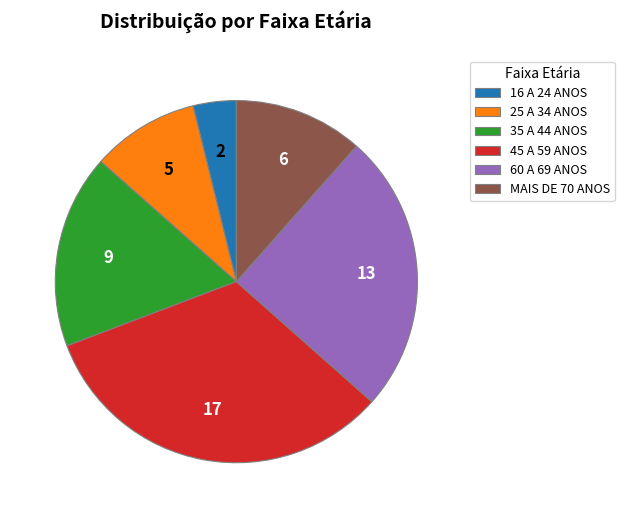

Rank the categories by value from lowest to highest.

16 A 24 ANOS, 25 A 34 ANOS, MAIS DE 70 ANOS, 35 A 44 ANOS, 60 A 69 ANOS, 45 A 59 ANOS